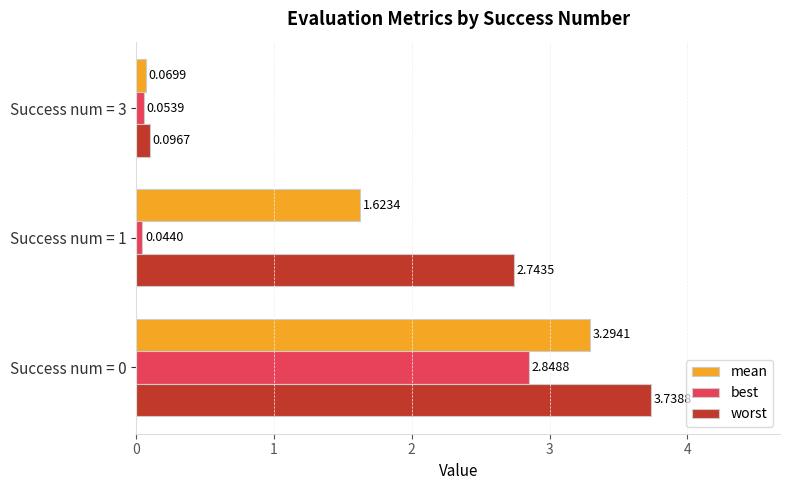

Which series has the largest range (max minus min)?

worst